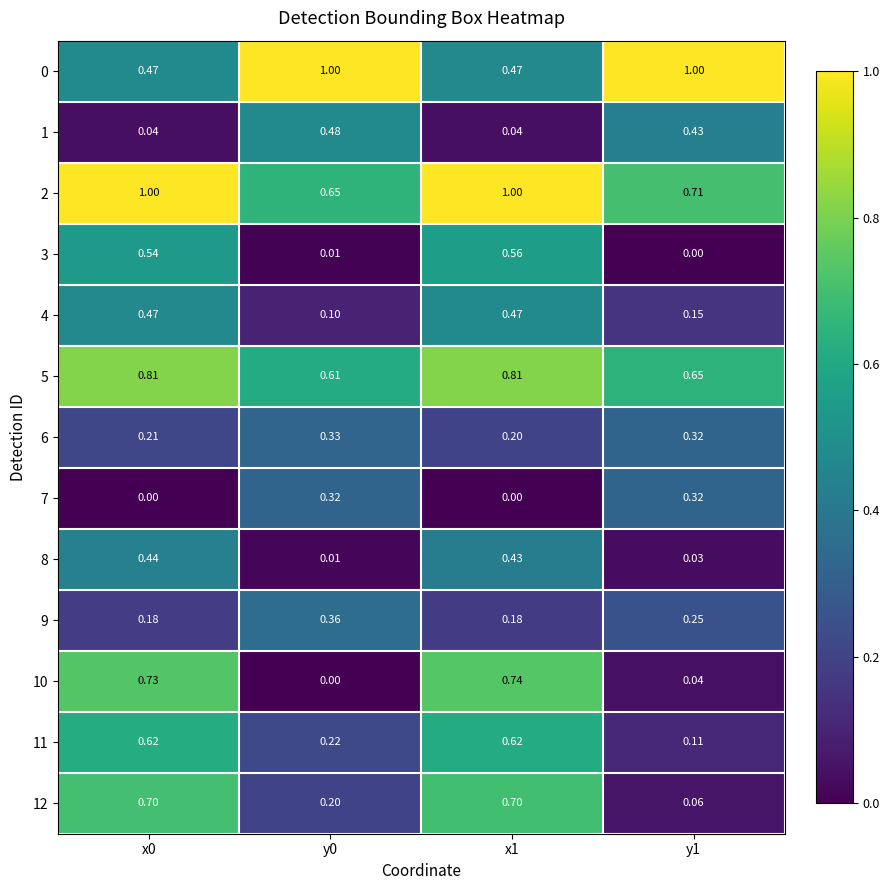

Is the value of 0 at y1 greater than the value of 12 at y0?

Yes